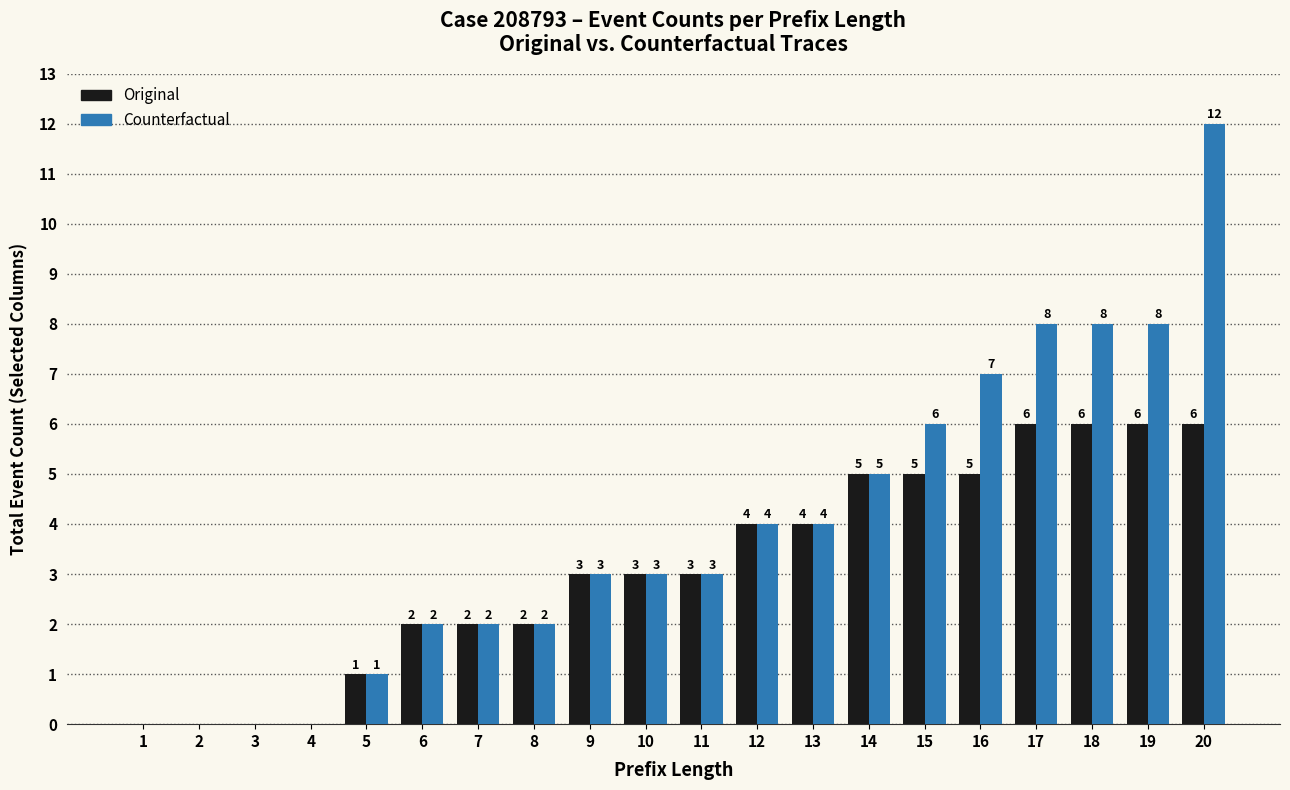

How many groups of bars are there?

20